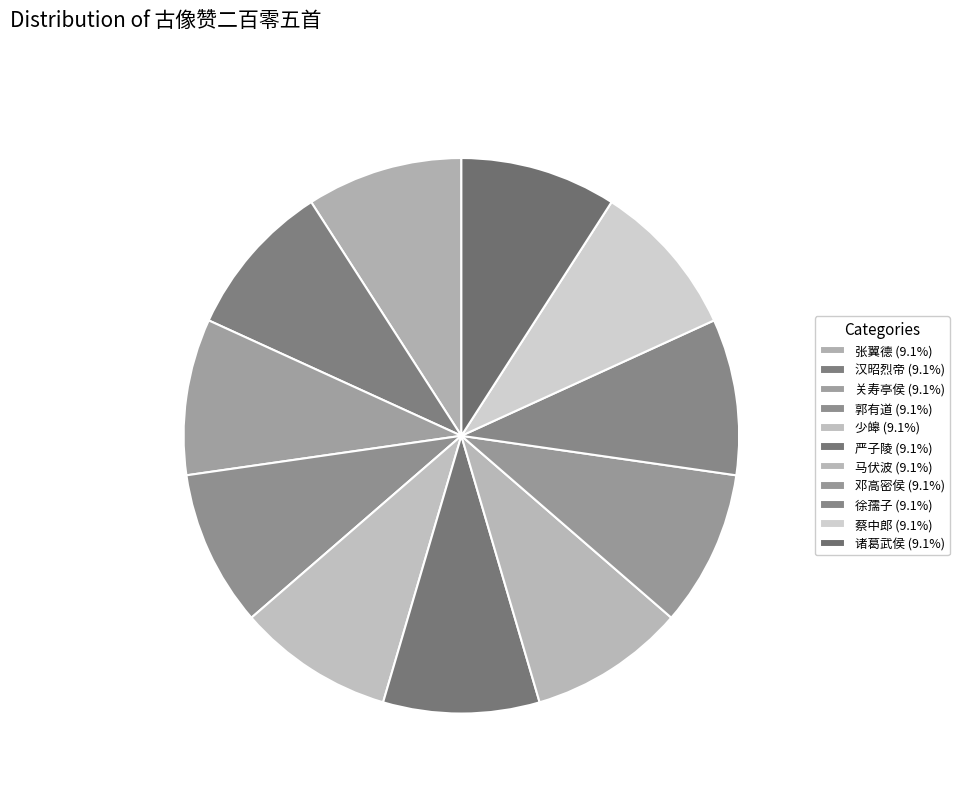

Which category has the biggest portion of the pie?

古像赞二百零五首 其六十九 张翼德